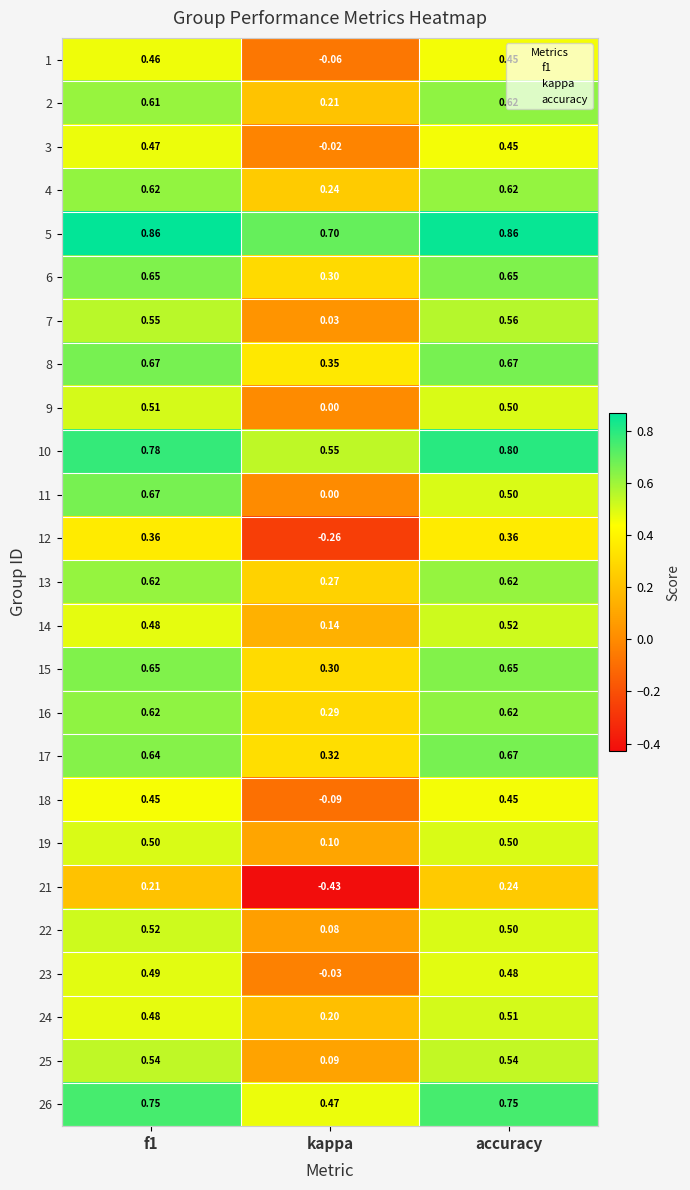

How many values in 23 are above zero?

2